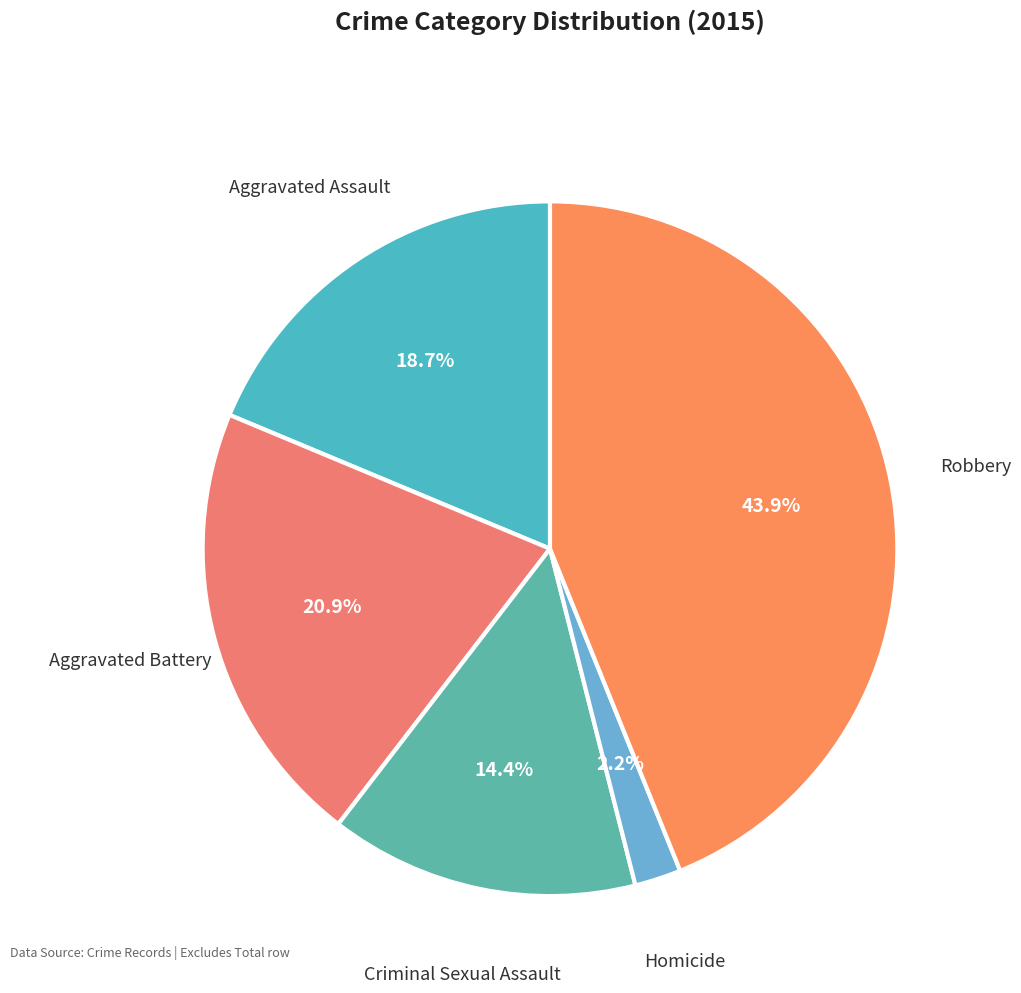

Between Criminal Sexual Assault and Aggravated Battery, which is larger?

Aggravated Battery